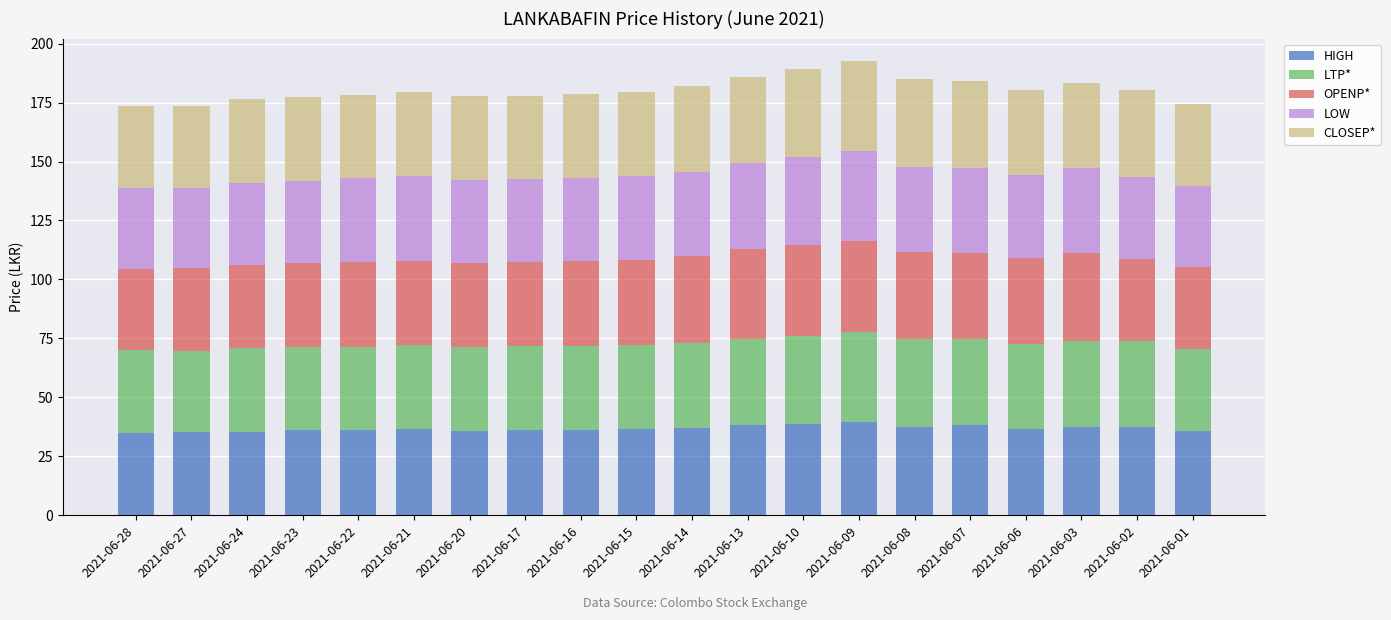

What is the total value across all series at 2021-06-17?

177.9